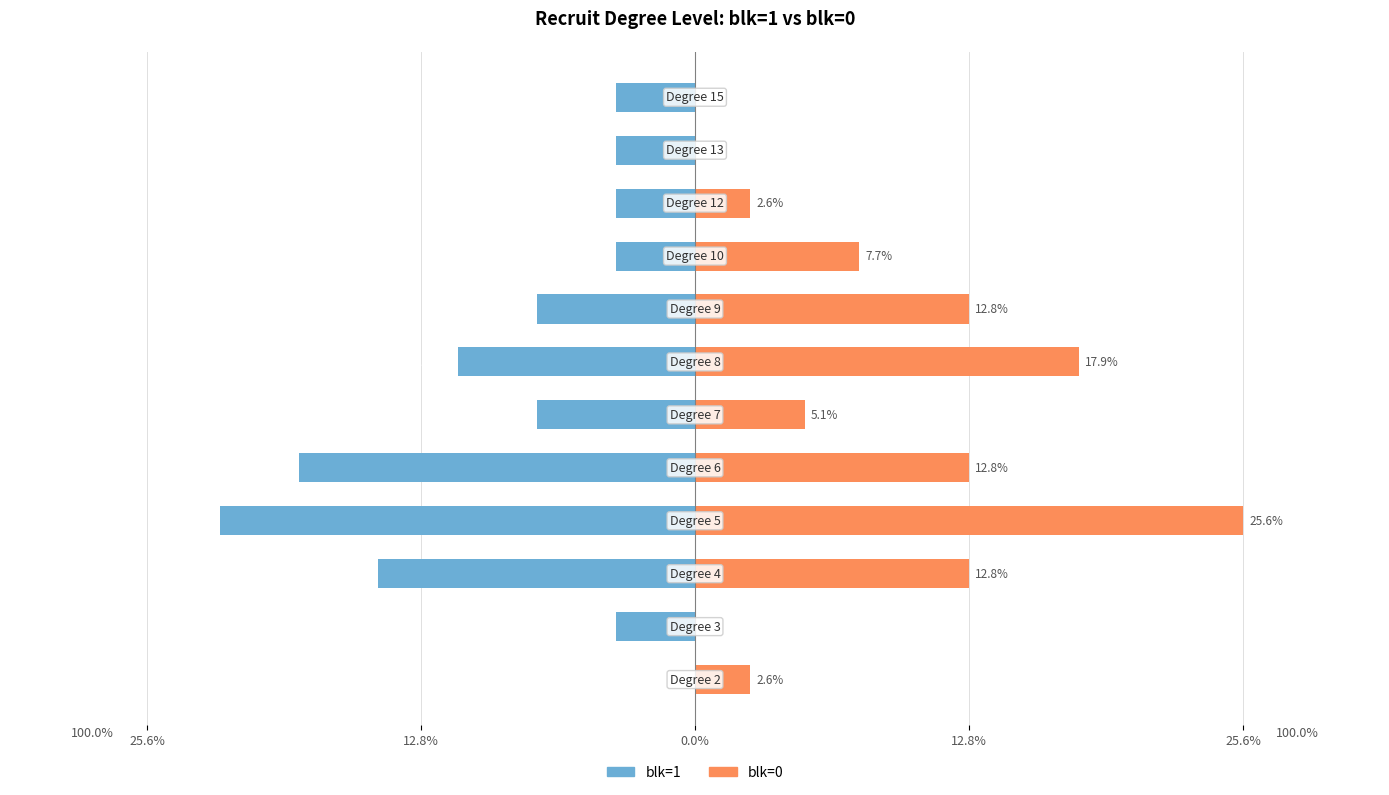

At 0.0%, list the series in order from largest to smallest.

blk=0, blk=1